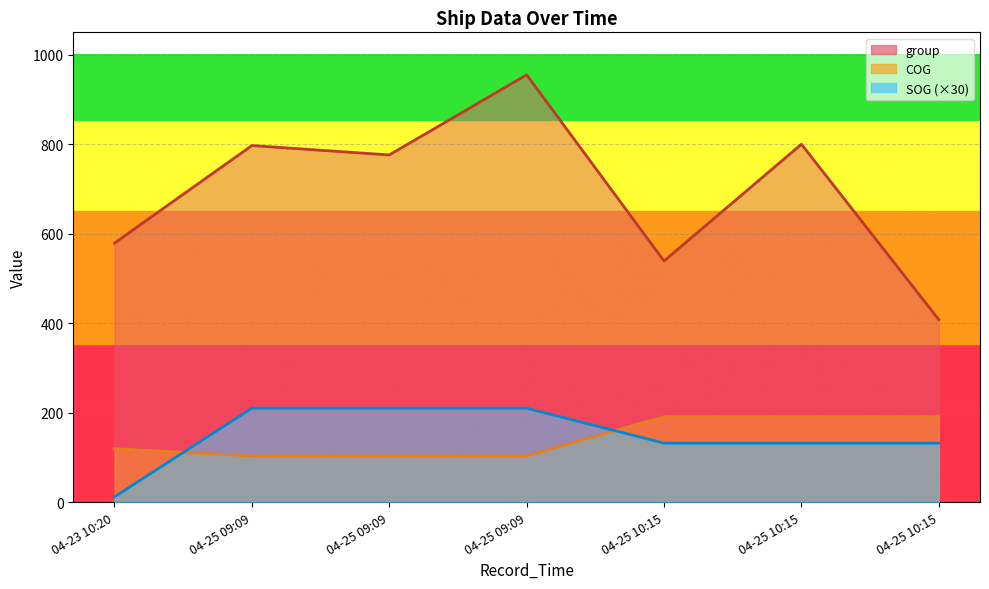

What is the value of the SOG point at the 7th from the left?

132.0